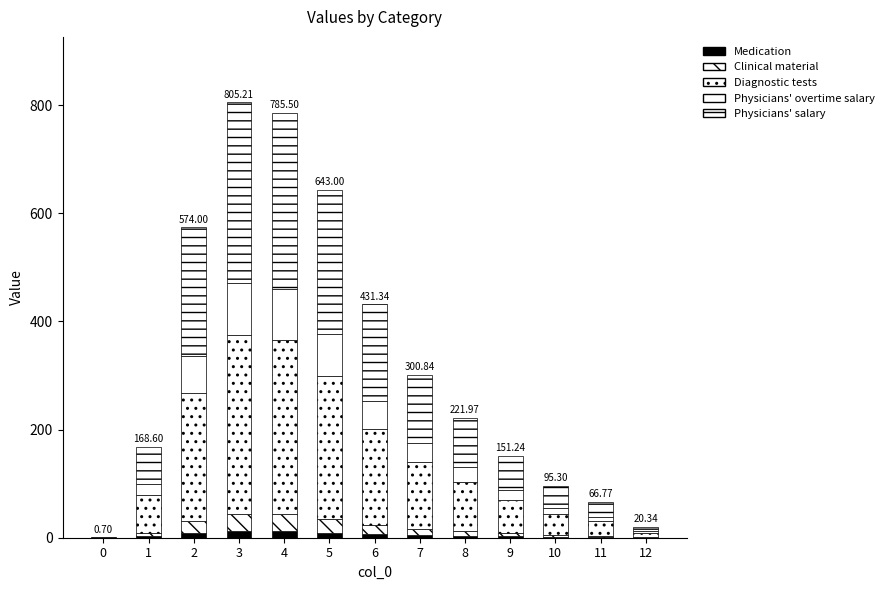

How many series are shown in this chart?

5